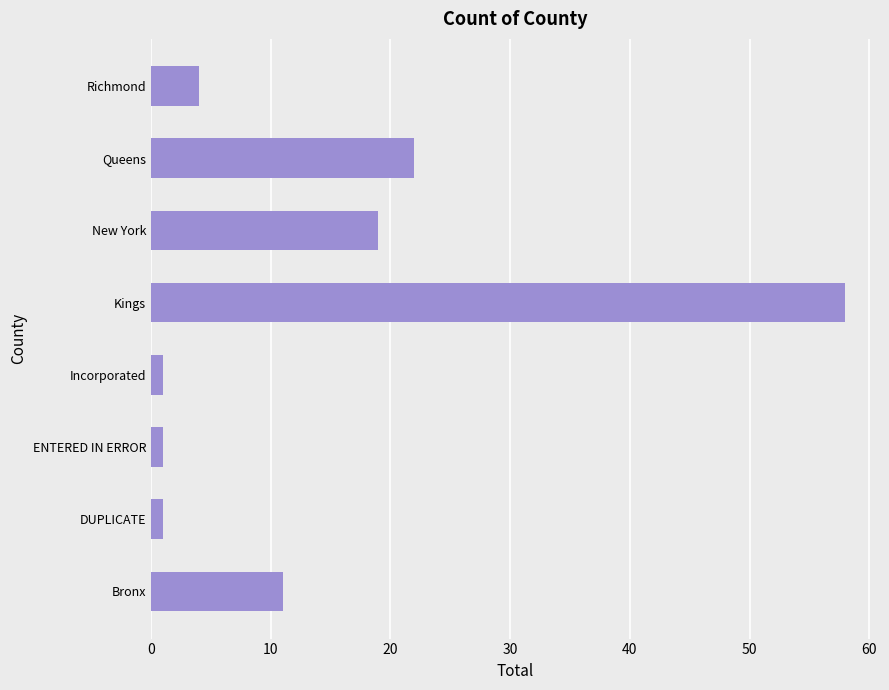

What is the change in value from Bronx to Richmond?

-7